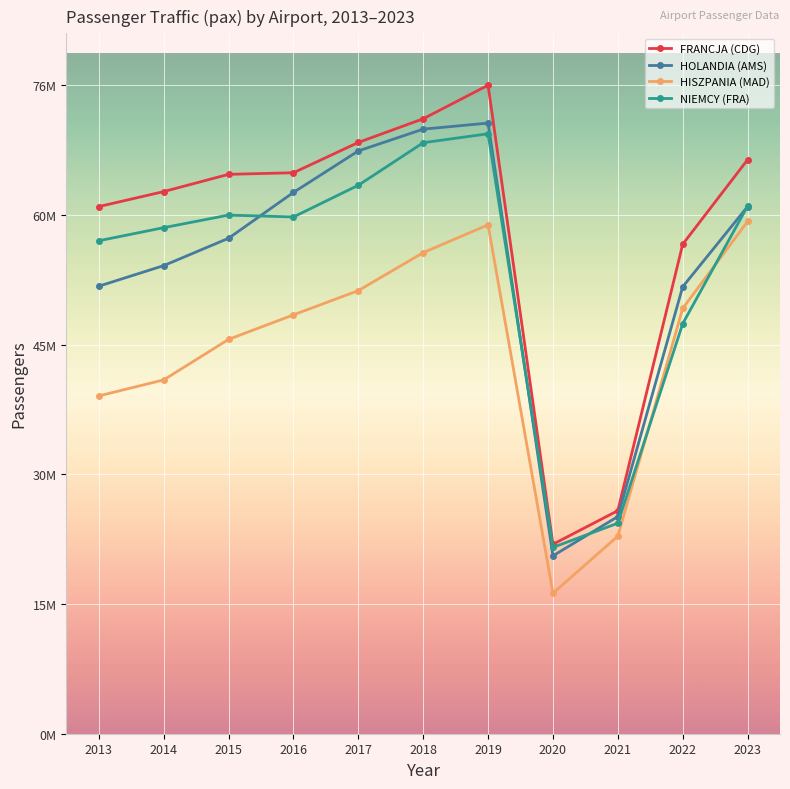

The value of NIEMCY (FRA) at 2017 is 64390215. True or false?

True